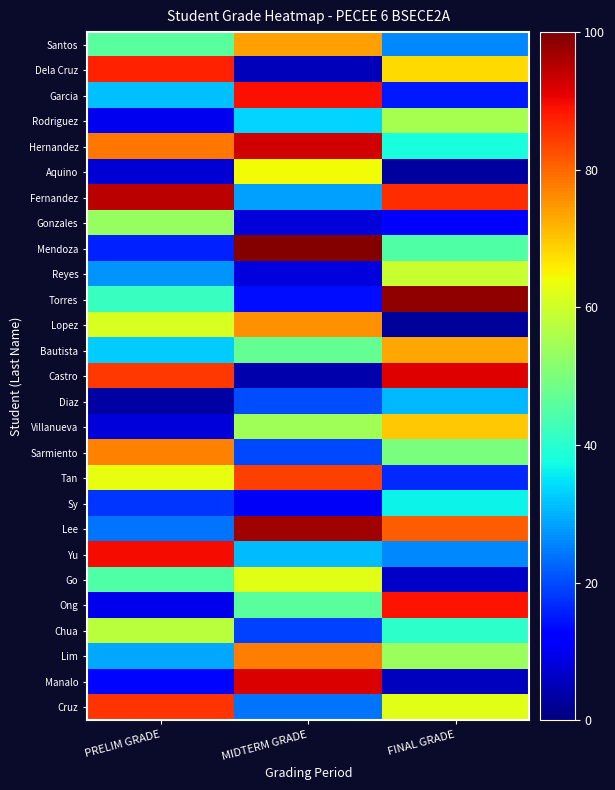

Count the number of data series in this chart.

27